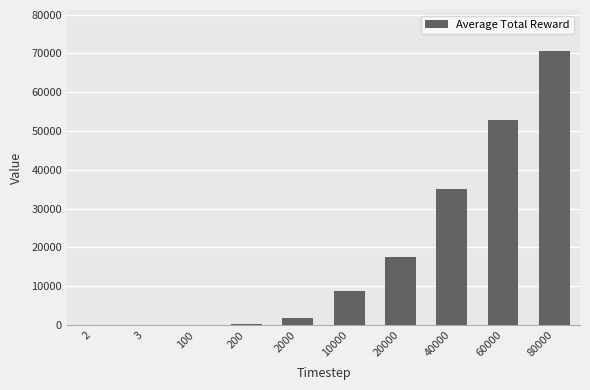

Which label corresponds to the largest value in the chart?

80000